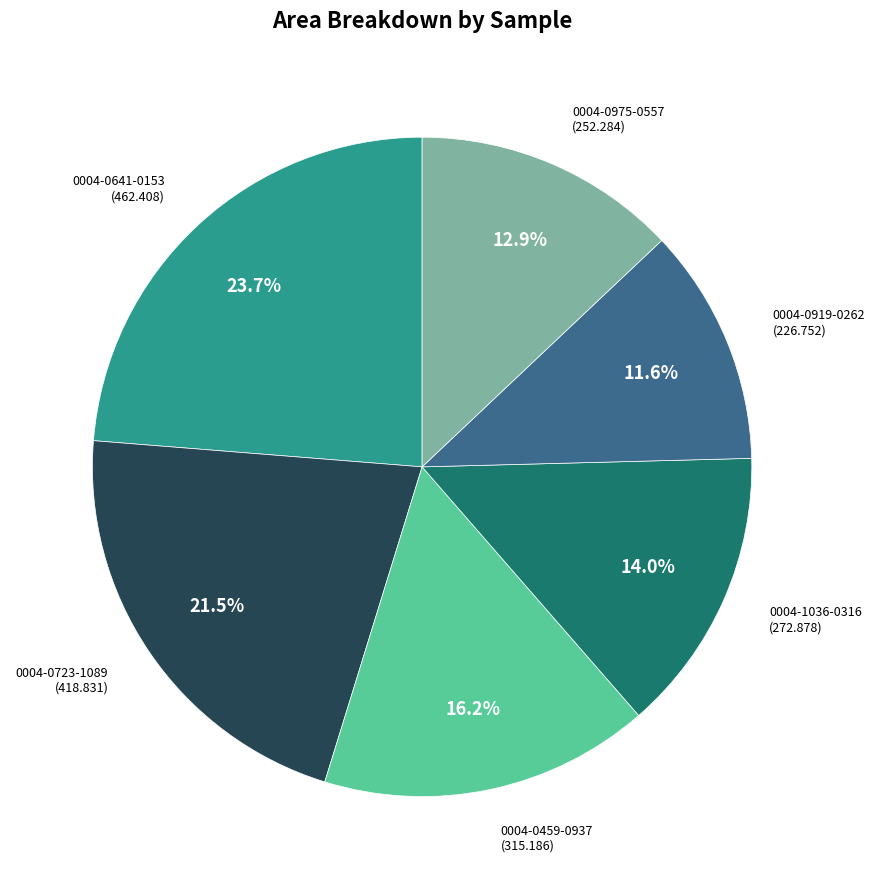

Is there a majority slice in this chart?

No